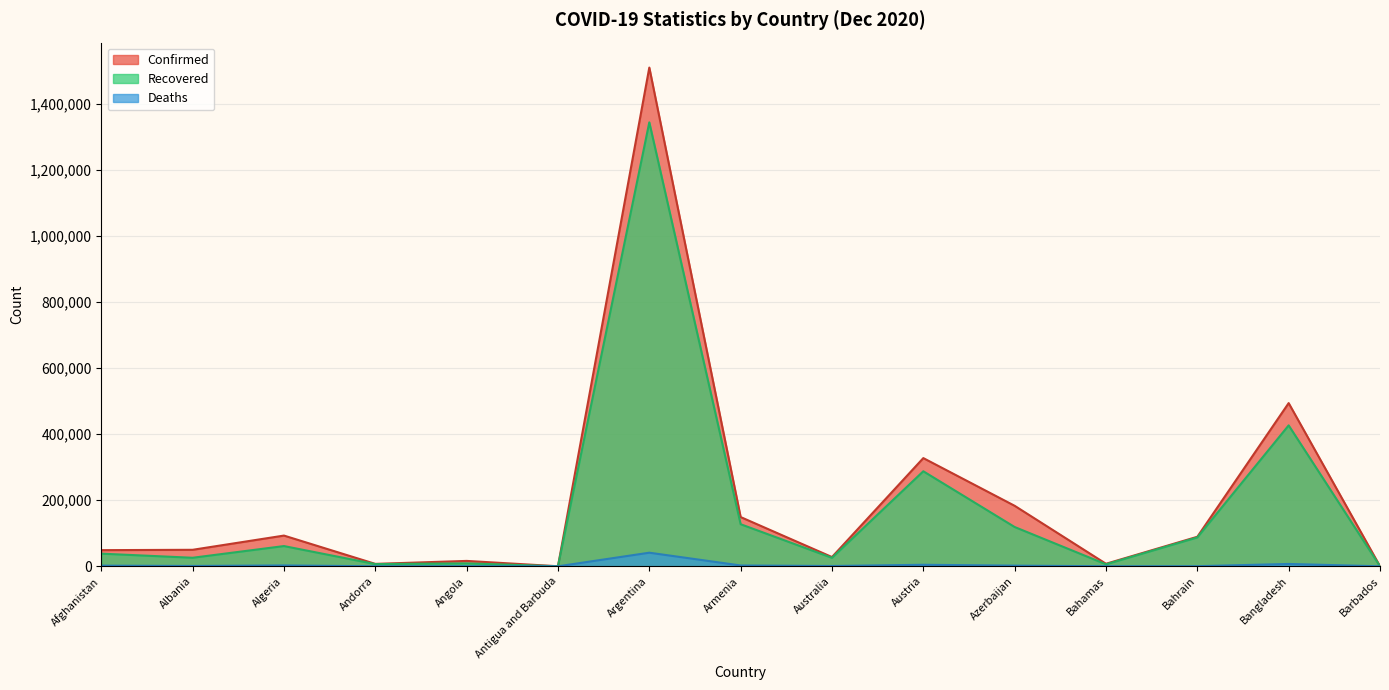

What is the total value across all series at Bahrain?

177282